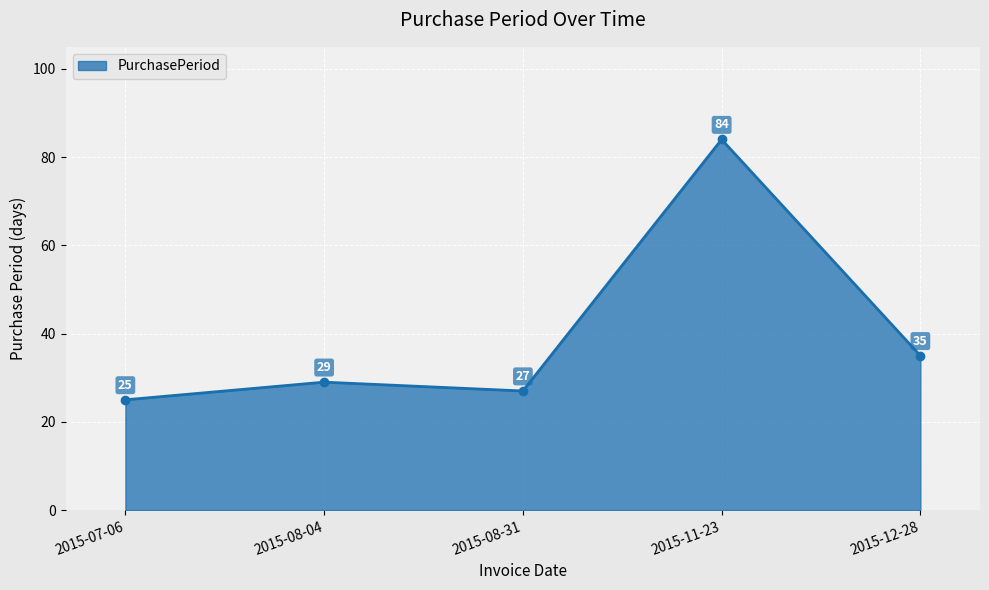

How many points are lower than both their immediate neighbors (excluding endpoints)?

1